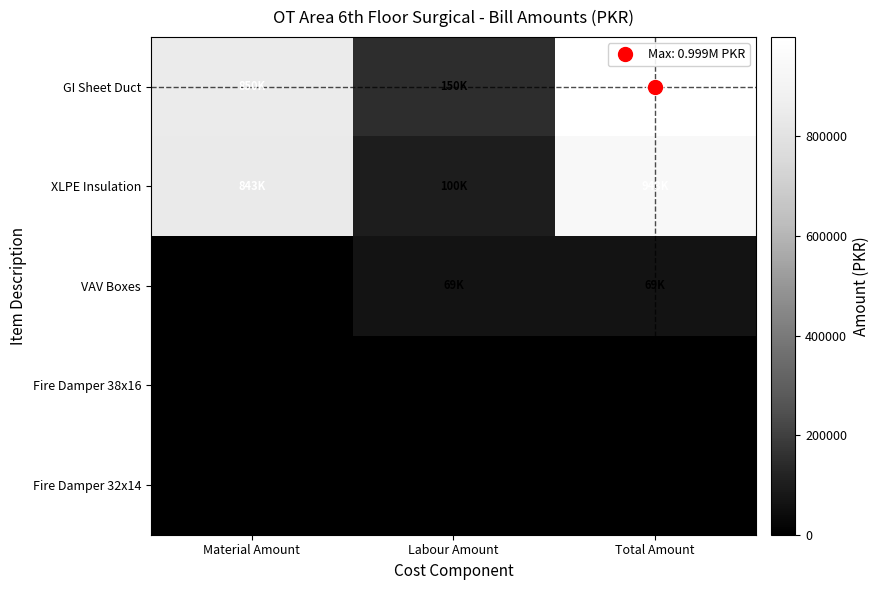

List the labels in order of XLPE Insulation value, largest first.

Total Amount, Material Amount, Labour Amount